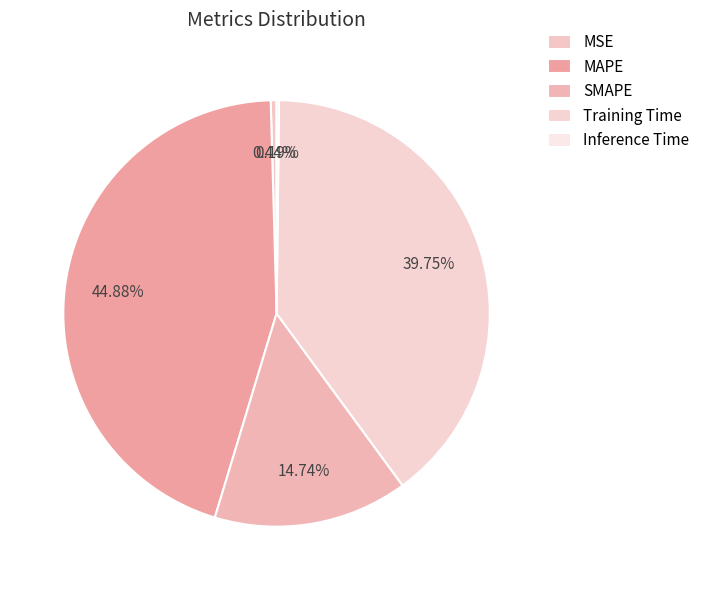

Is it true that MSE is 9% of the pie?

False